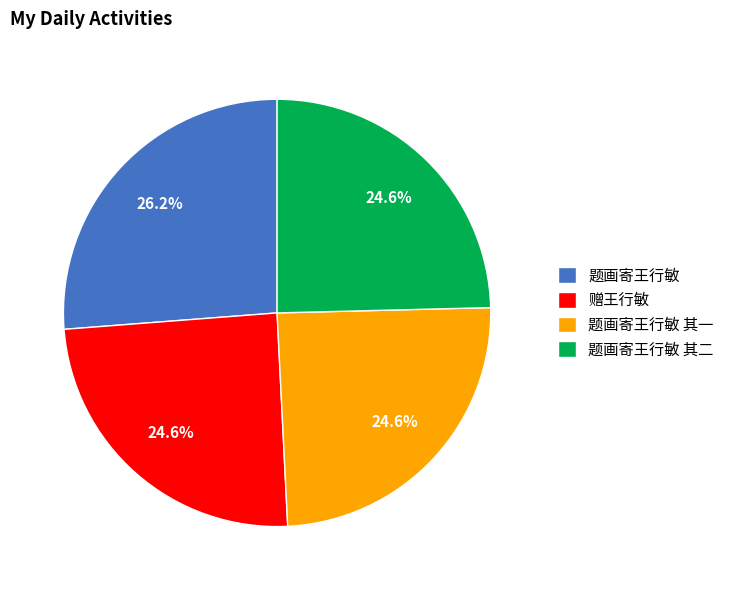

Combined, what portion of the pie is 题画寄王行敏 其一 and 题画寄王行敏?

50.8%